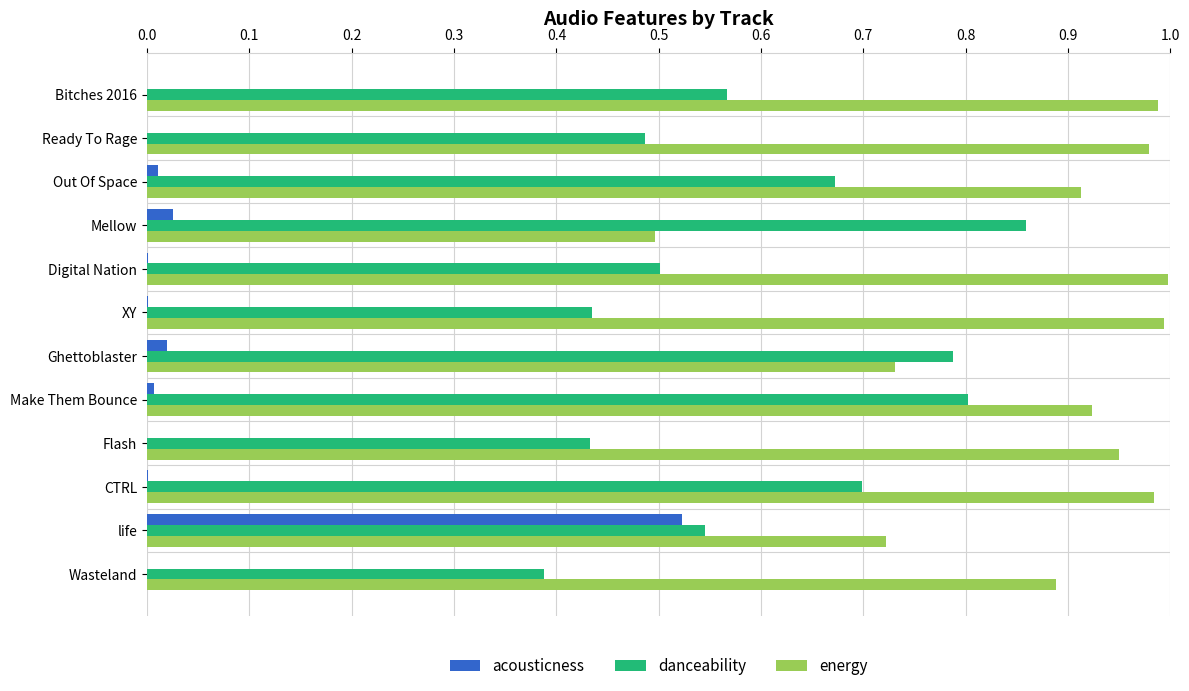

Which category has the highest value in the acousticness series?

life